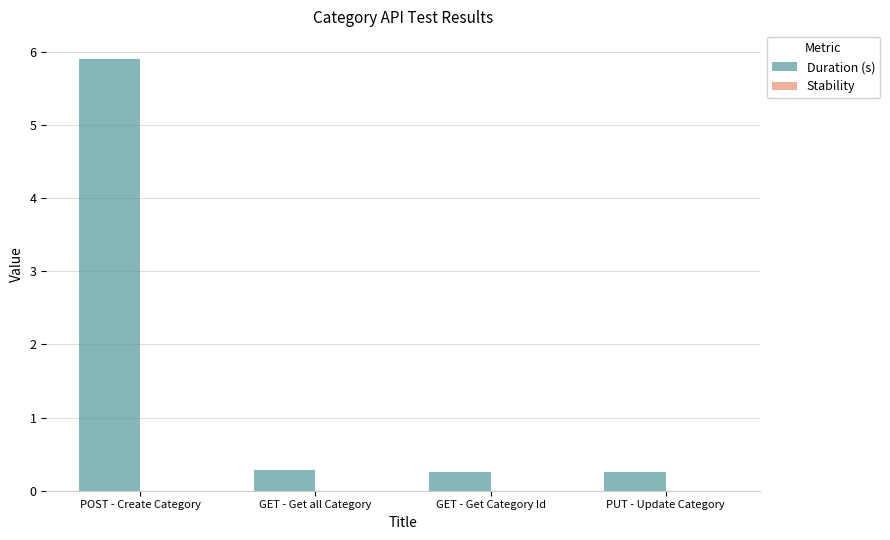

Between POST - Create Category and PUT - Update Category, which is larger?

POST - Create Category